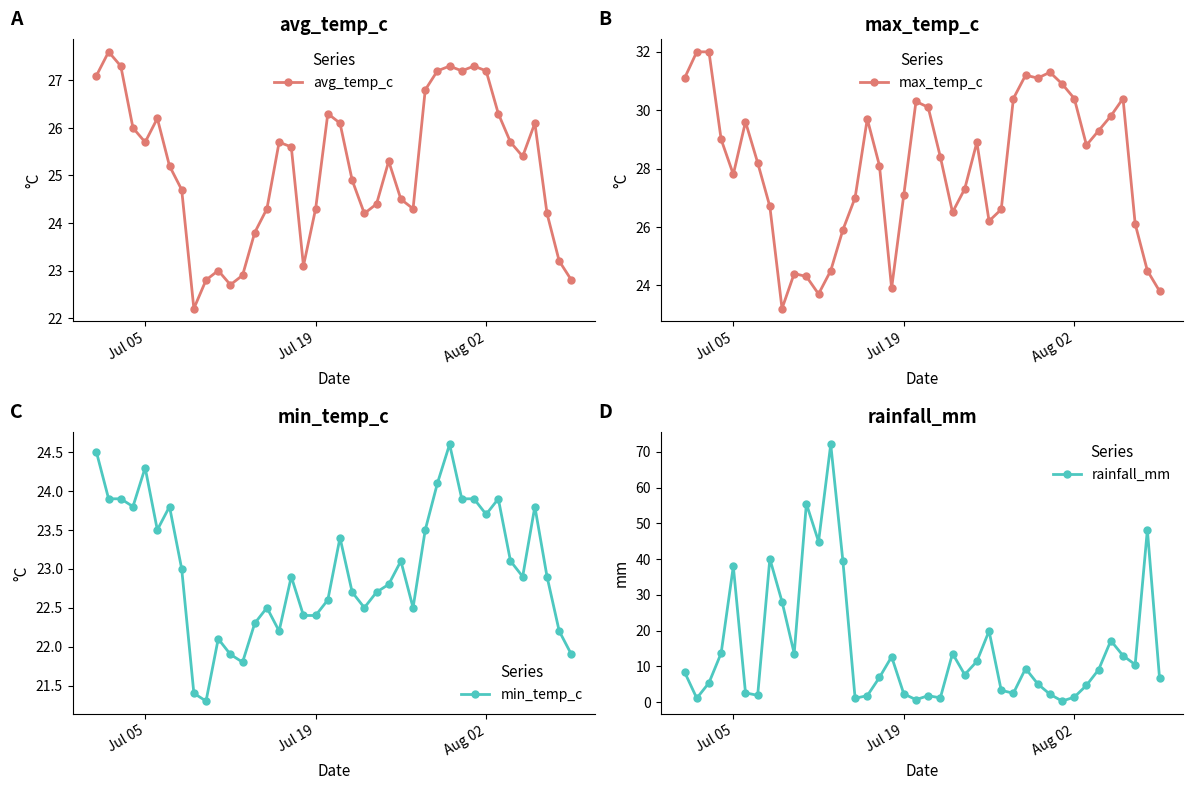

True or false: avg_temp_c has more than 1 points higher than both neighbors.

True